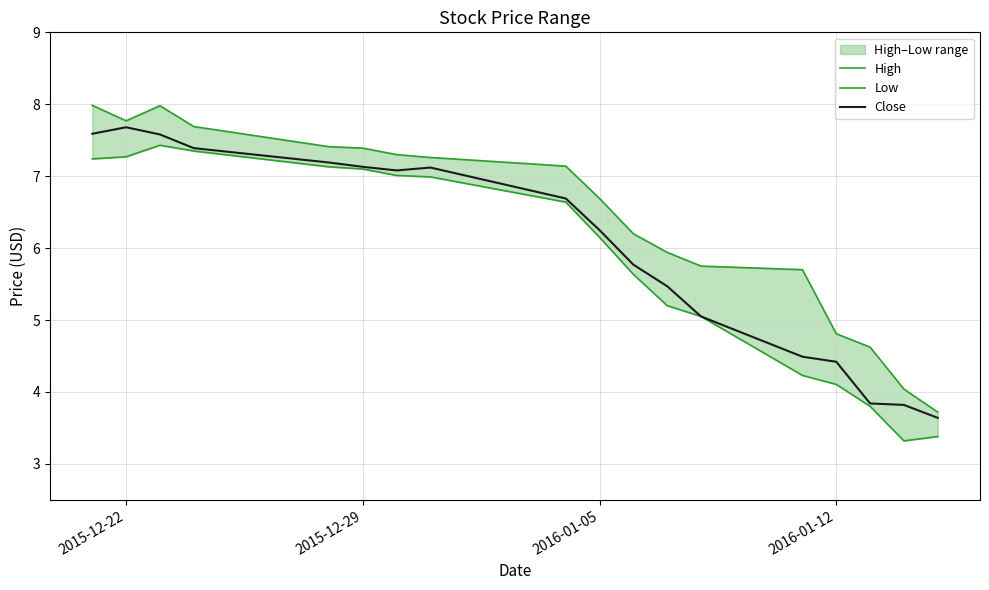

True or false: Close has a value of 11.8 at 2016-01-12.

False